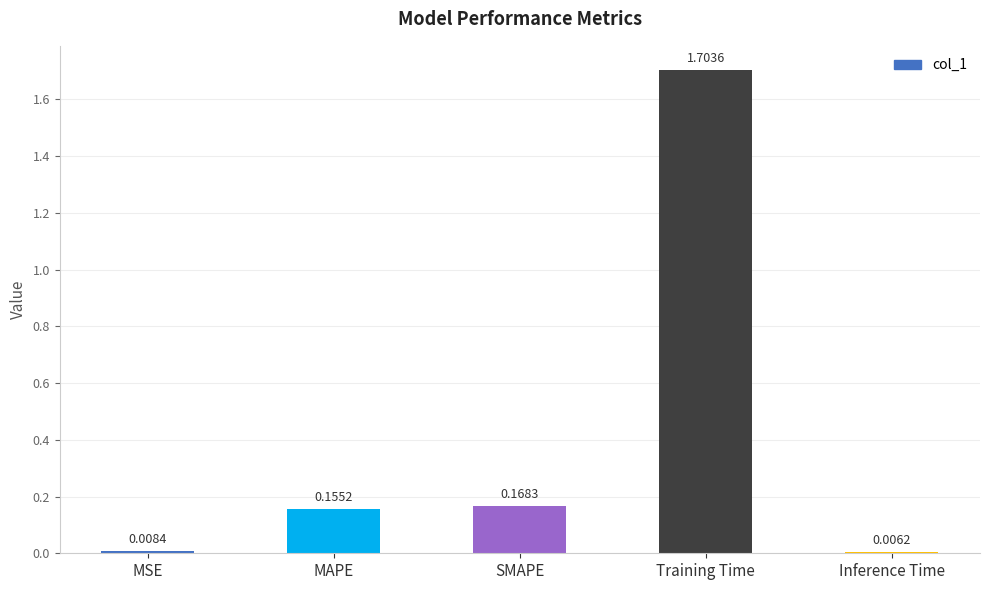

What is the difference between the maximum and minimum values?

1.7